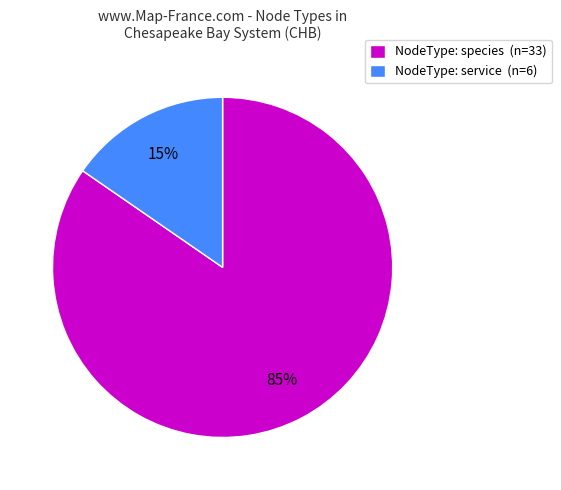

How many slices are in this pie chart?

2